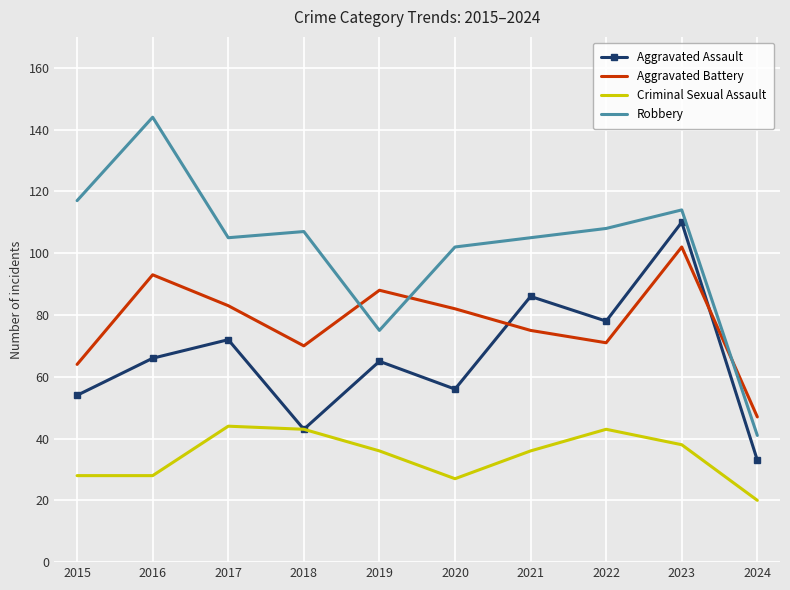

True or false: Robbery and Criminal Sexual Assault intersect in this chart.

False